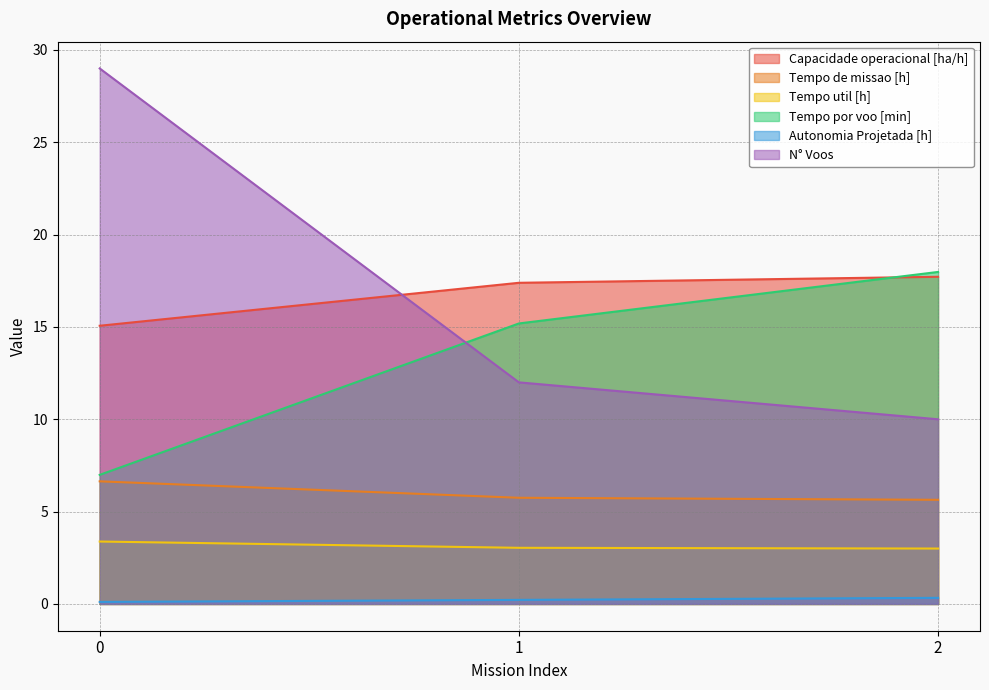

True or false: Tempo de missao [h] has a value of 10.1 at 1.

False